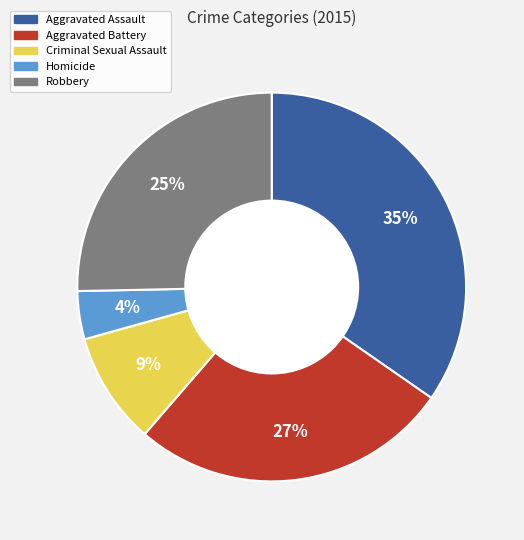

Between Homicide and Robbery, which is larger?

Robbery